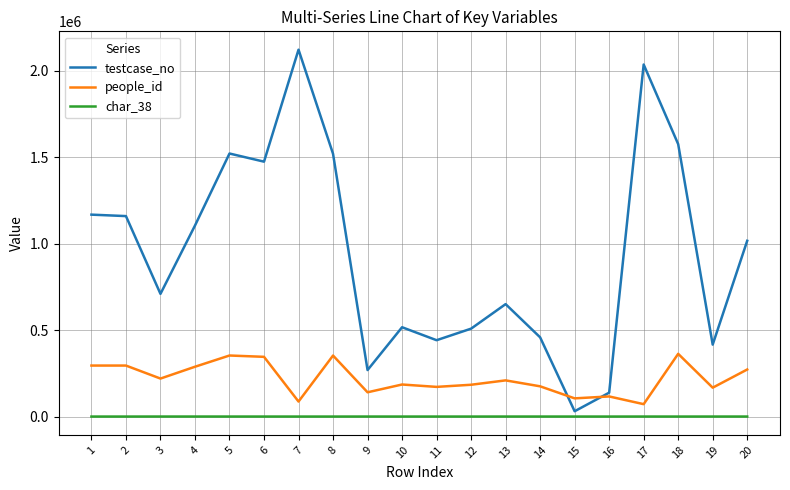

Where does the testcase_no series first go above 1016481?

1